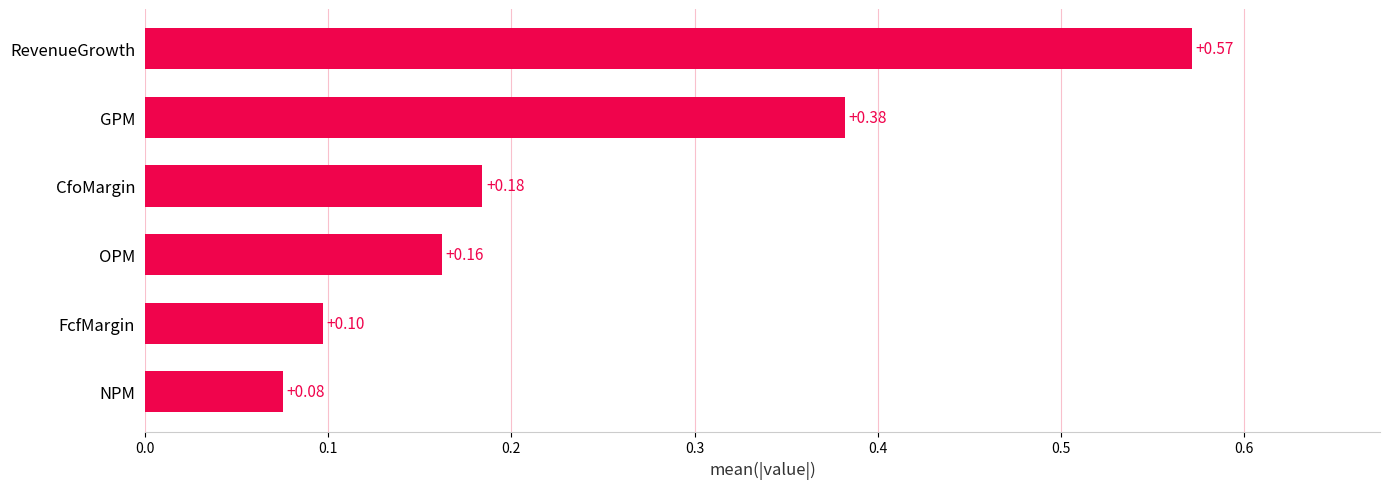

List the labels in order of value, smallest first.

NPM, FcfMargin, OPM, CfoMargin, GPM, RevenueGrowth